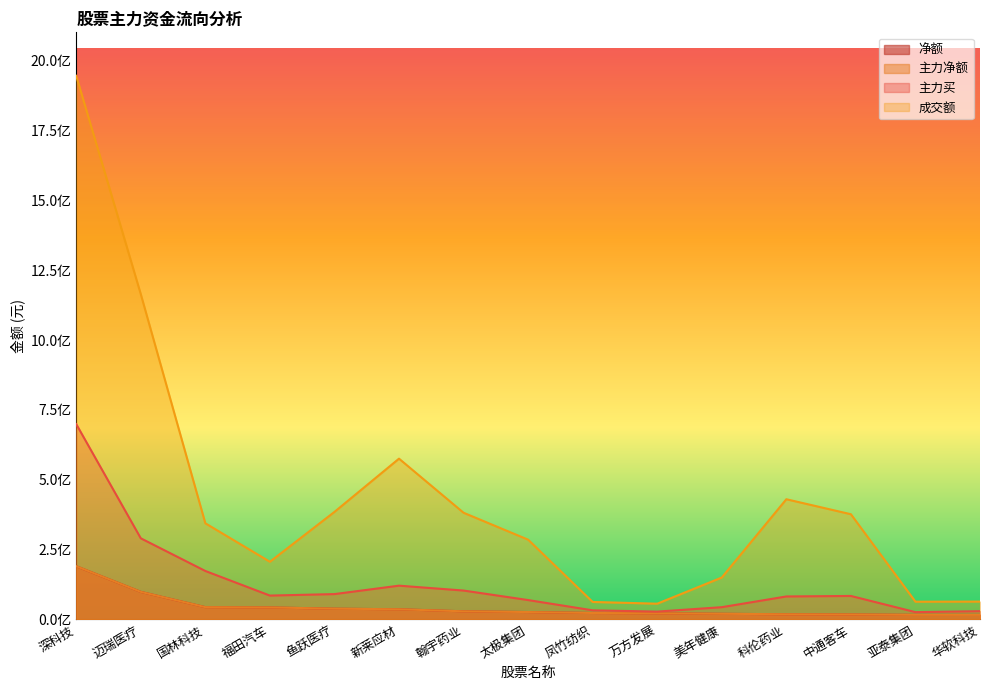

Where is the first local maximum for 主力买?

新莱应材